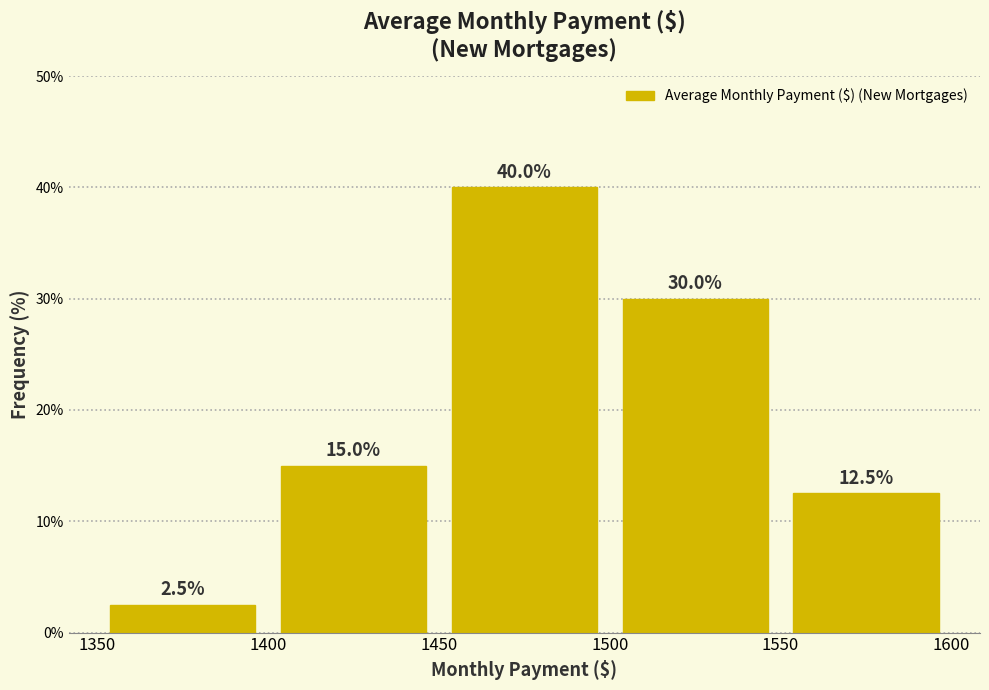

Reading left to right, list every bar in this chart as the range it spans on the x-axis followed by its height.

1350 to 1400: 2.5
1400 to 1450: 15.0
1450 to 1500: 40.0
1500 to 1550: 30.0
1550 to 1600: 12.5